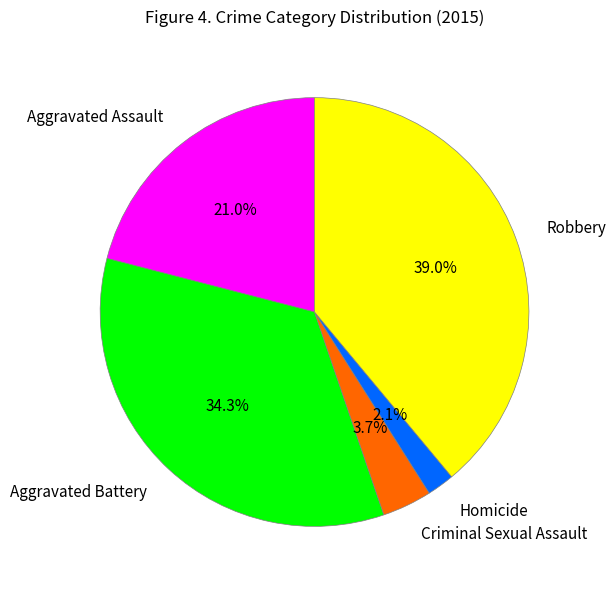

Rank the categories by value from lowest to highest.

Homicide, Criminal Sexual Assault, Aggravated Assault, Aggravated Battery, Robbery